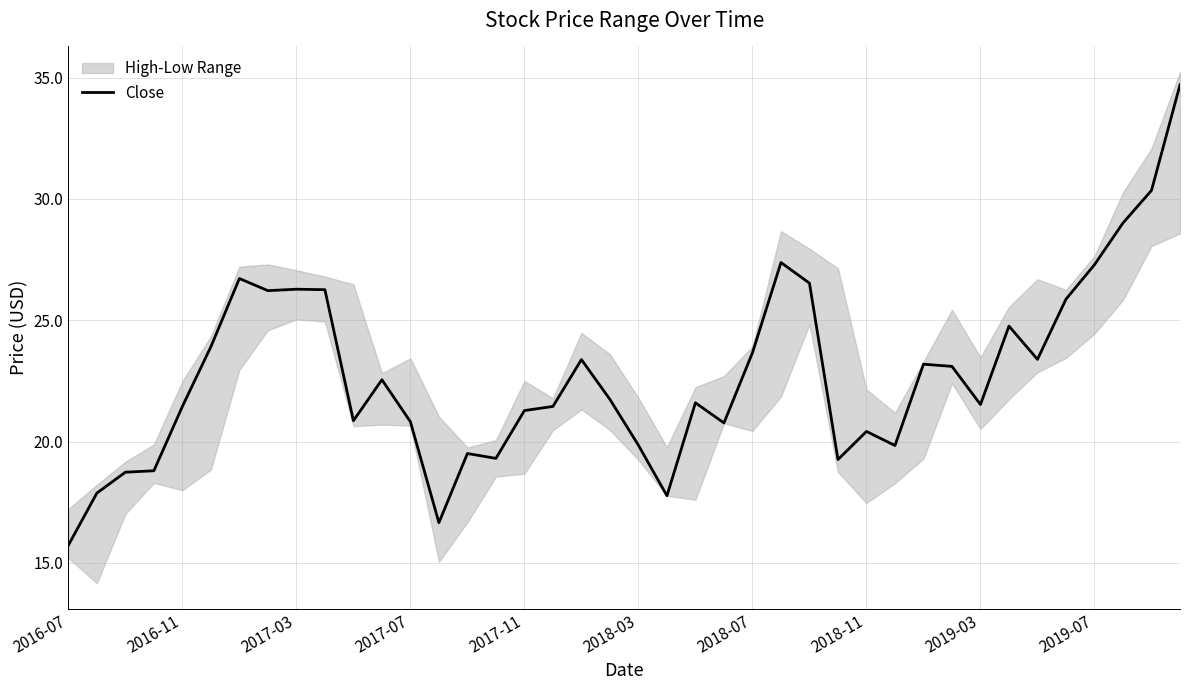

What is the value of the 25th point from the left?

23.7